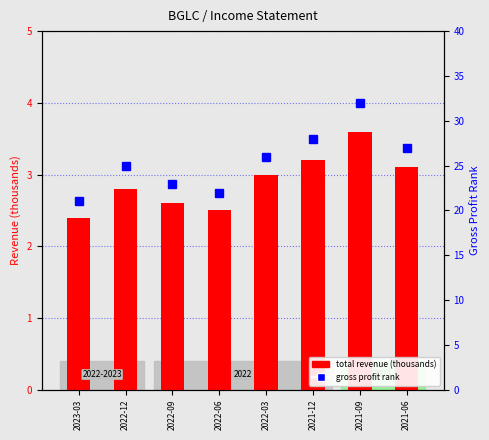

What is the difference between the highest and lowest values at 2021-09?

28.4